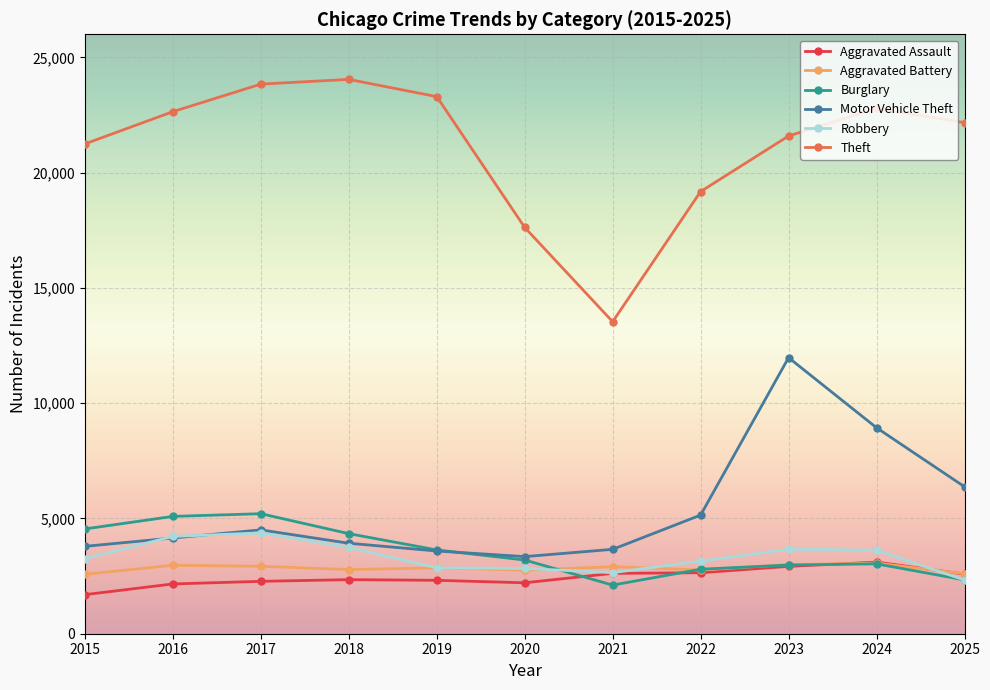

True or false: Burglary has more than 1 interior local peaks.

True